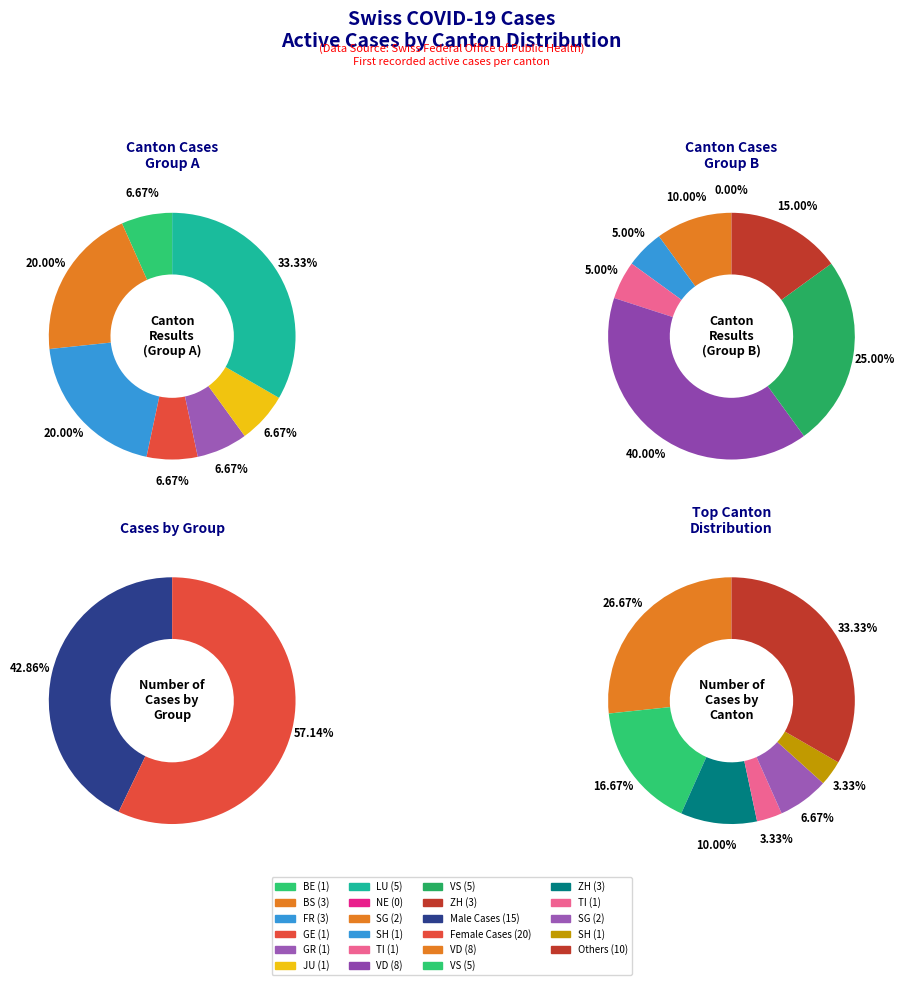

Is it true that 16 is 1% of the pie?

False